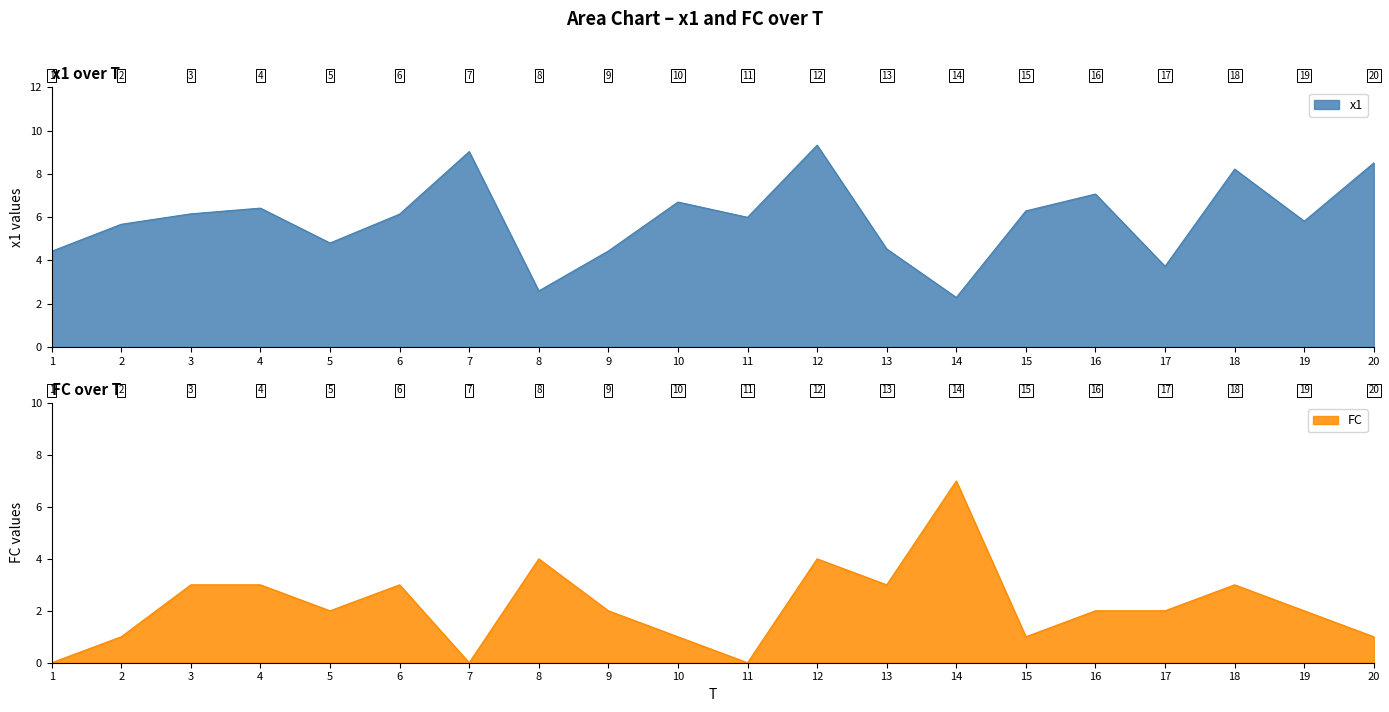

At which category is the sum across all series the highest?

12